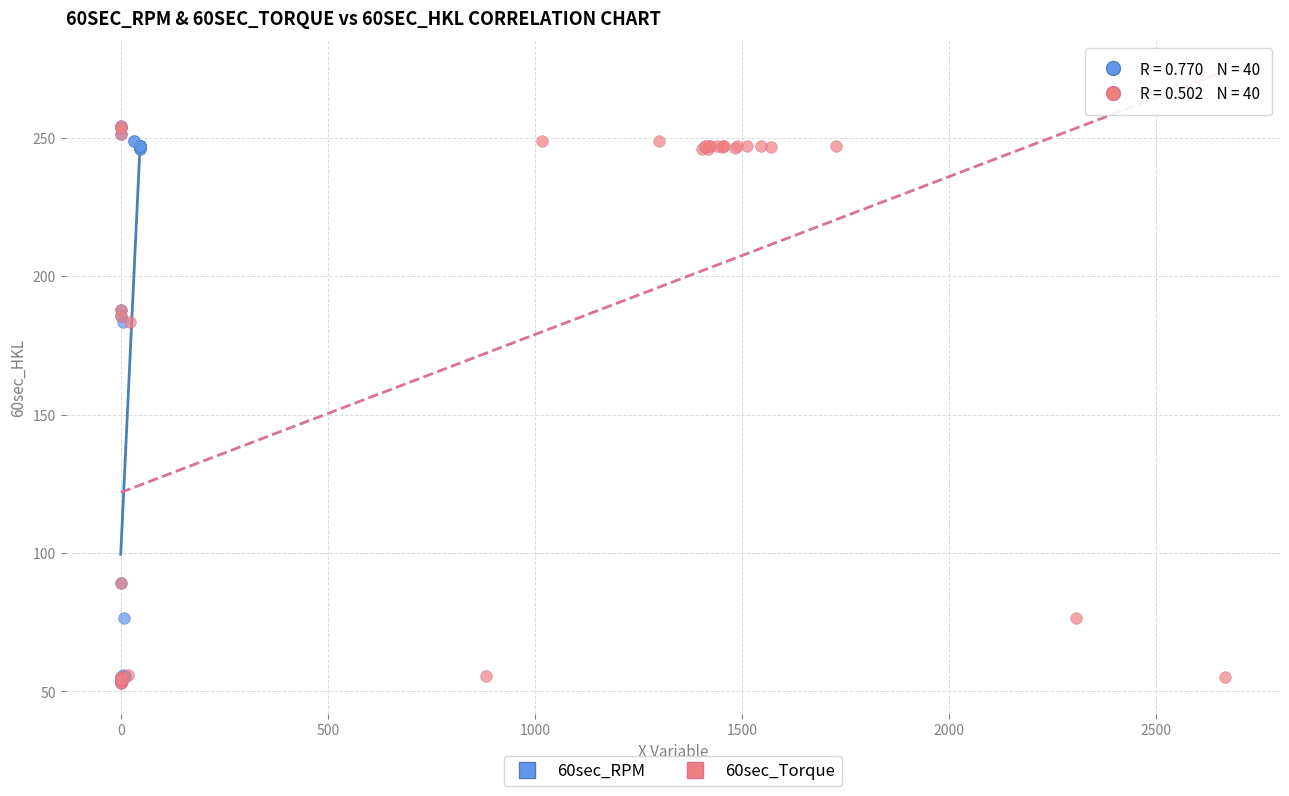

What are all the series names shown in the legend?

60sec_RPM, 60sec_Torque